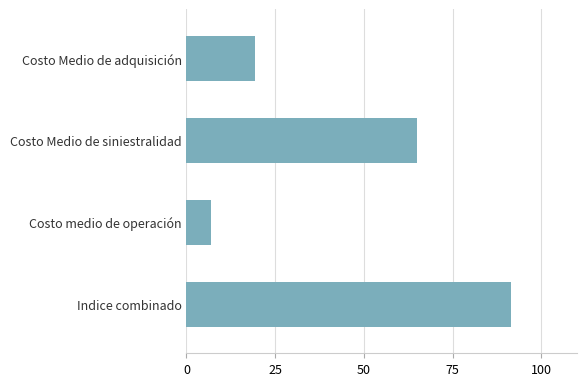

Reading bottom to top, what are all the values shown in this chart?

91.4	7.0	65.1	19.3